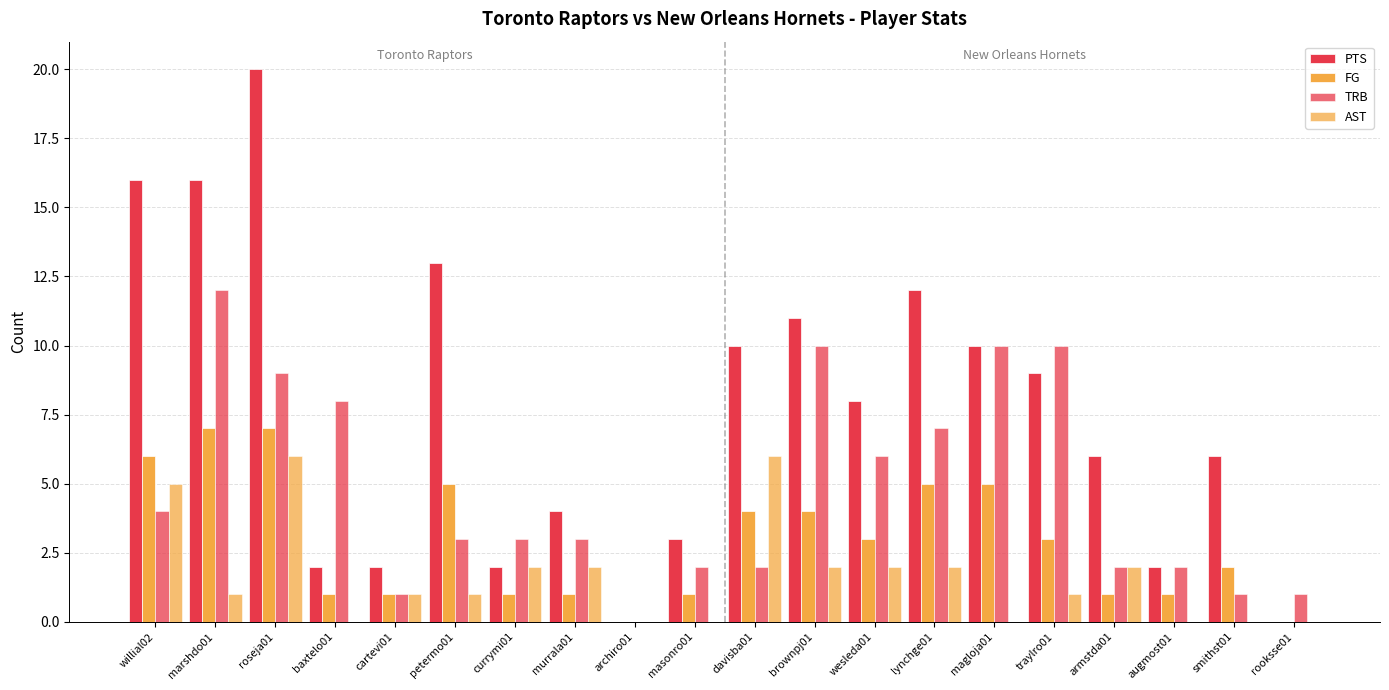

Count the number of data series in this chart.

4